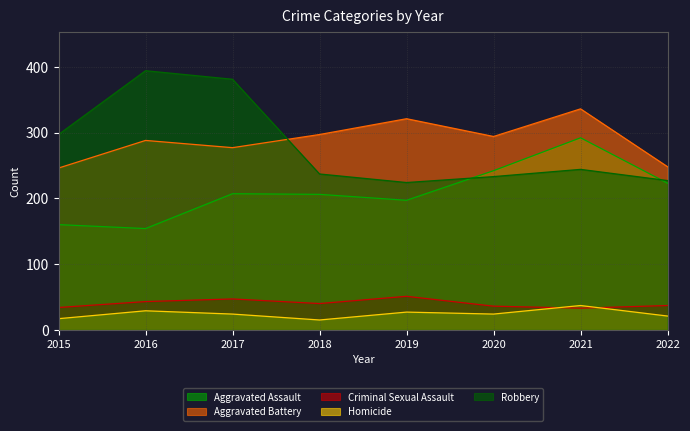

What are all the series names shown in the legend?

Aggravated Assault, Aggravated Battery, Criminal Sexual Assault, Homicide, Robbery